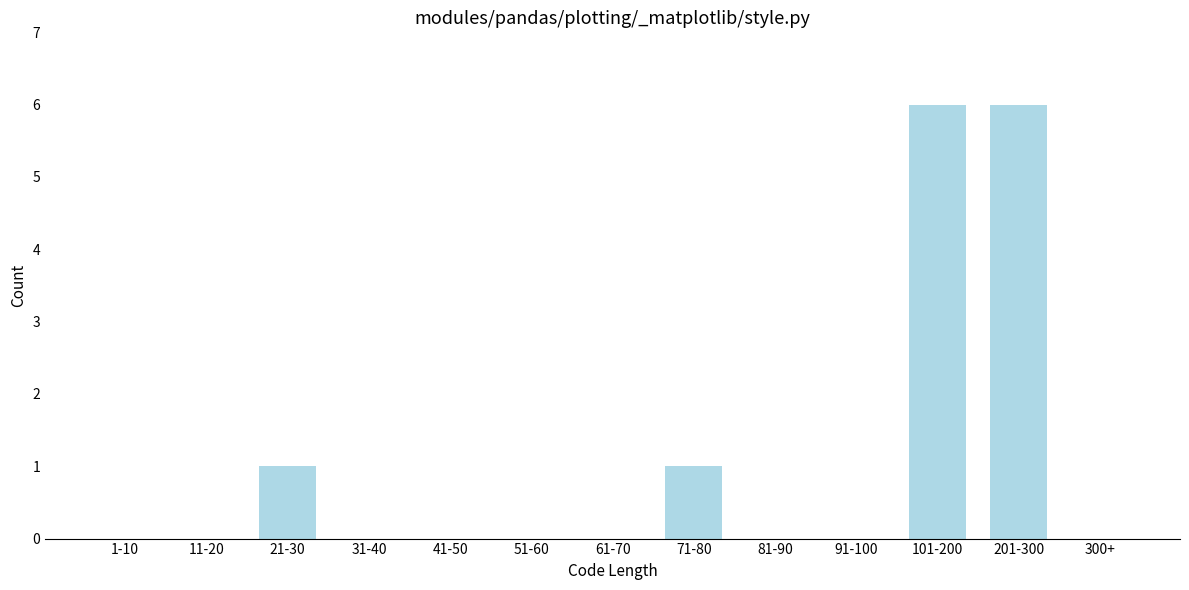

Reading left to right, transcribe all the data shown in this chart.

1-10=0	11-20=0	21-30=1	31-40=0	41-50=0	51-60=0	61-70=0	71-80=1	81-90=0	91-100=0	101-200=6	201-300=6	300+=0